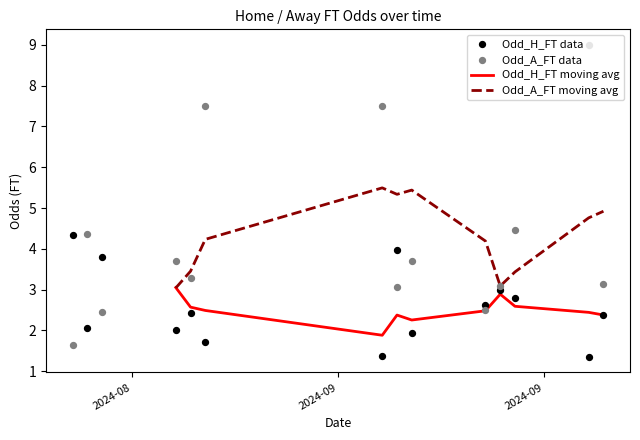

Which series has the widest spread of Y values?

Odd_A_FT data